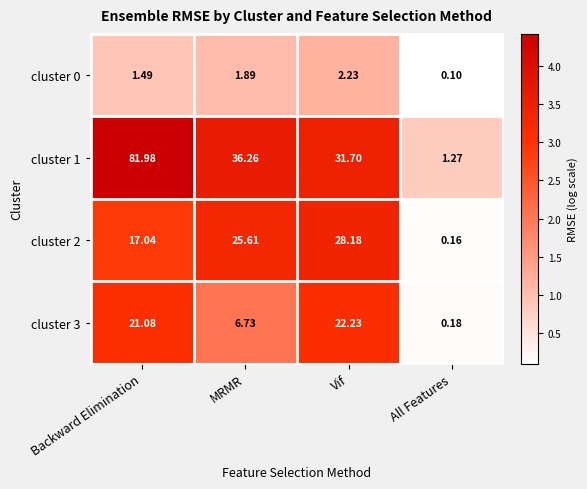

Which category has the lowest value in the cluster 0 series?

All Features